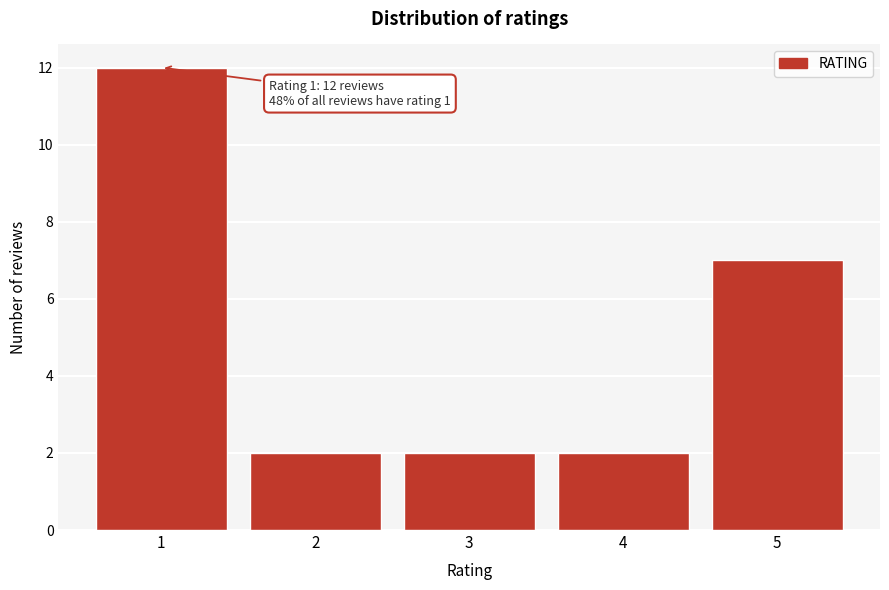

Reading left to right, what are all the values shown in this chart?

1=12	2=2	3=2	4=2	5=7